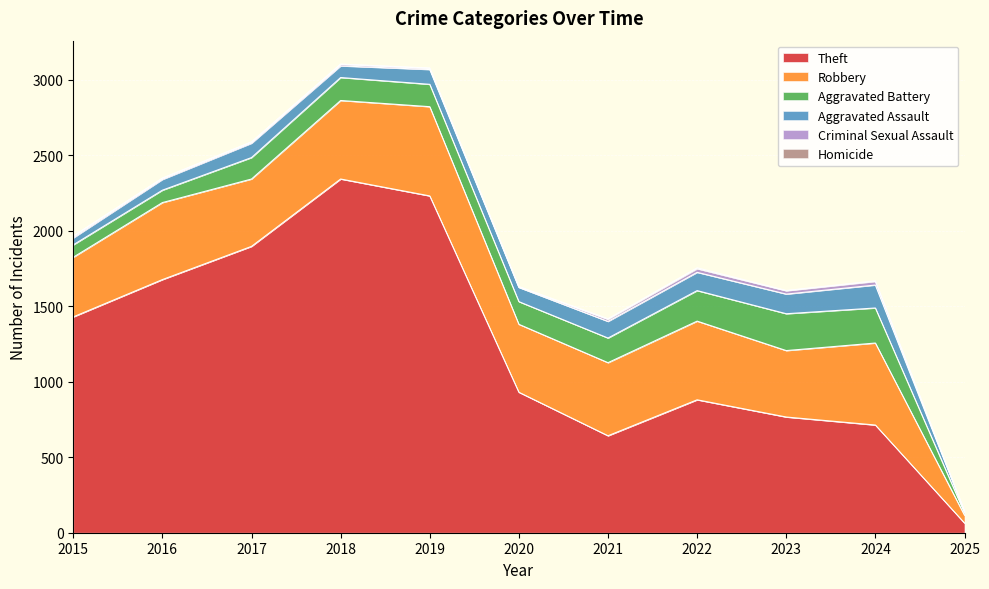

Where is the first local minimum for Theft?

2021